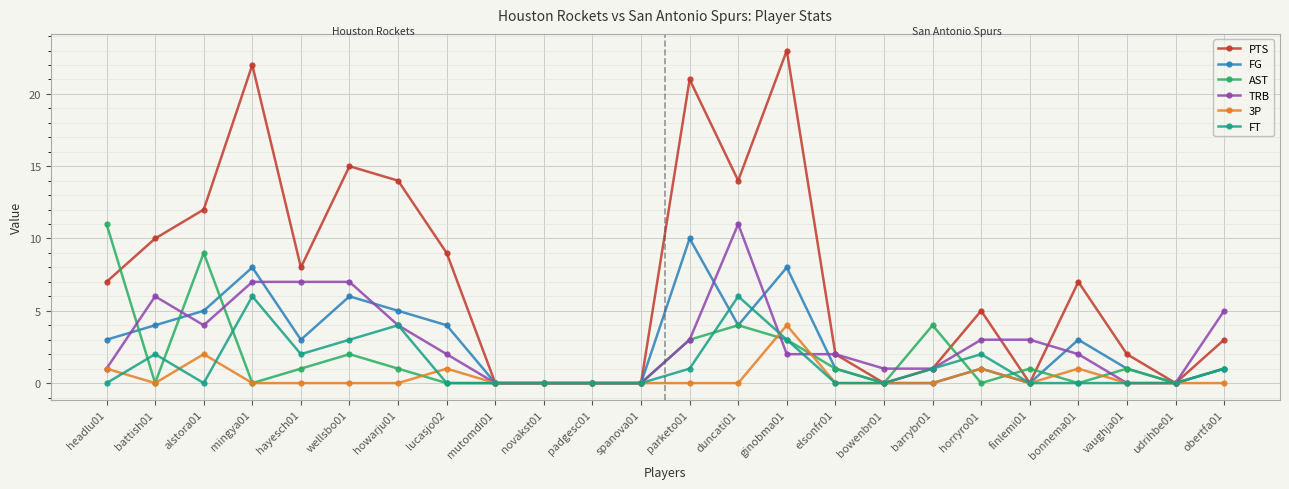

Does the chart have visible grid lines?

Yes